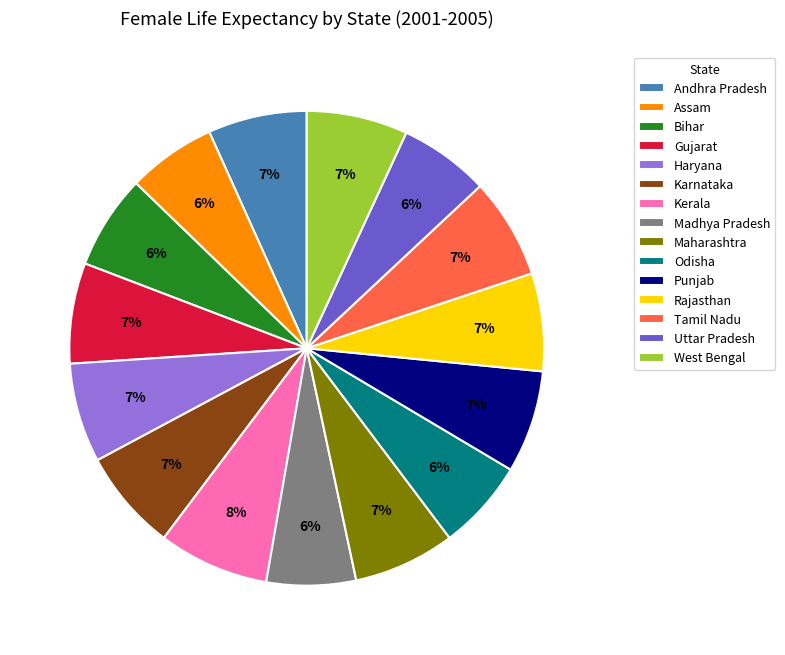

Combined, do Assam and Kerala account for over 50%?

No